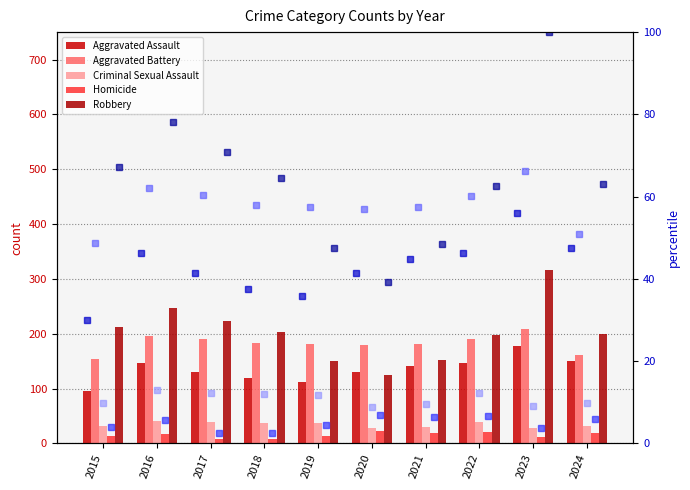

What are all the series names shown in the legend?

Aggravated Assault, Aggravated Battery, Criminal Sexual Assault, Homicide, Robbery